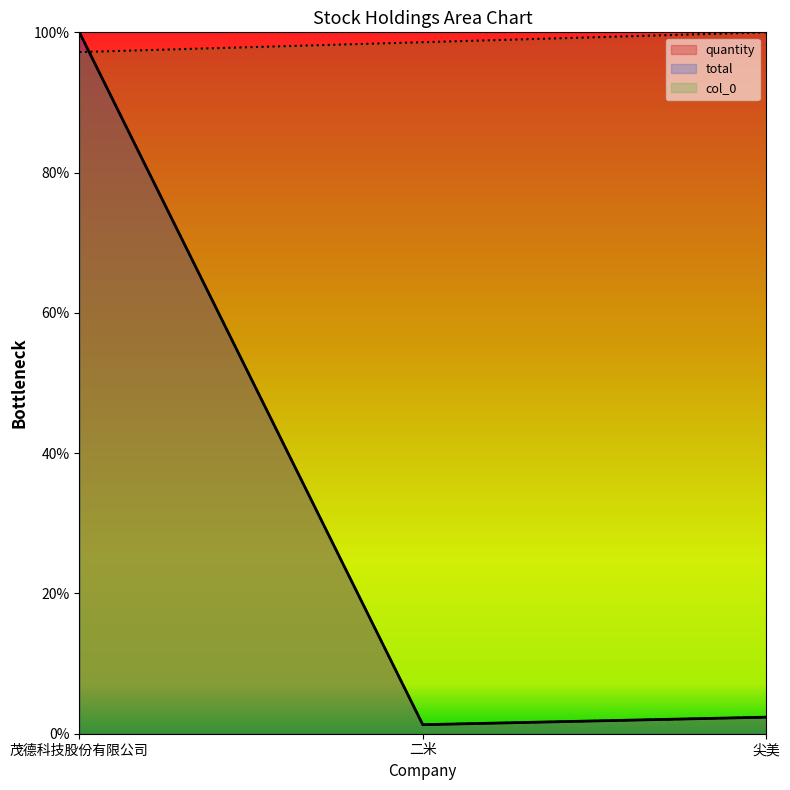

What is the label of the 2nd point from the right?

二米